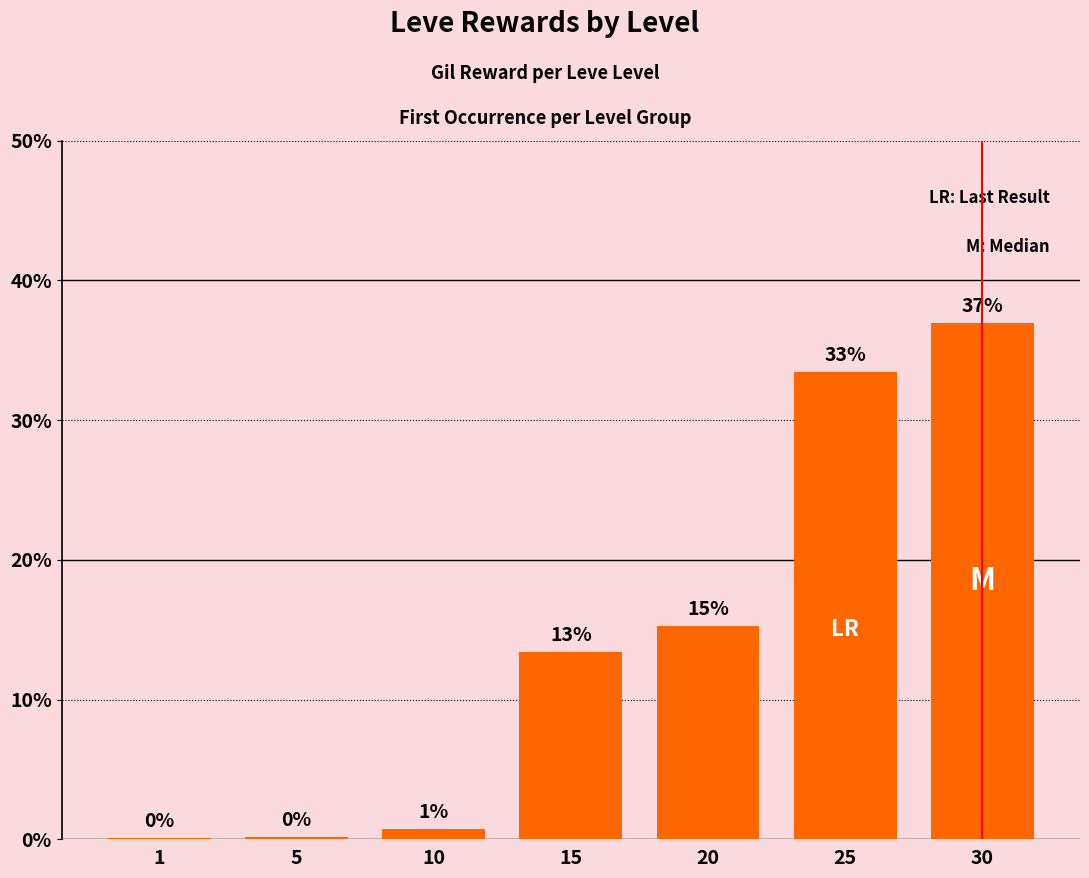

What is the sum of all values?

100.0